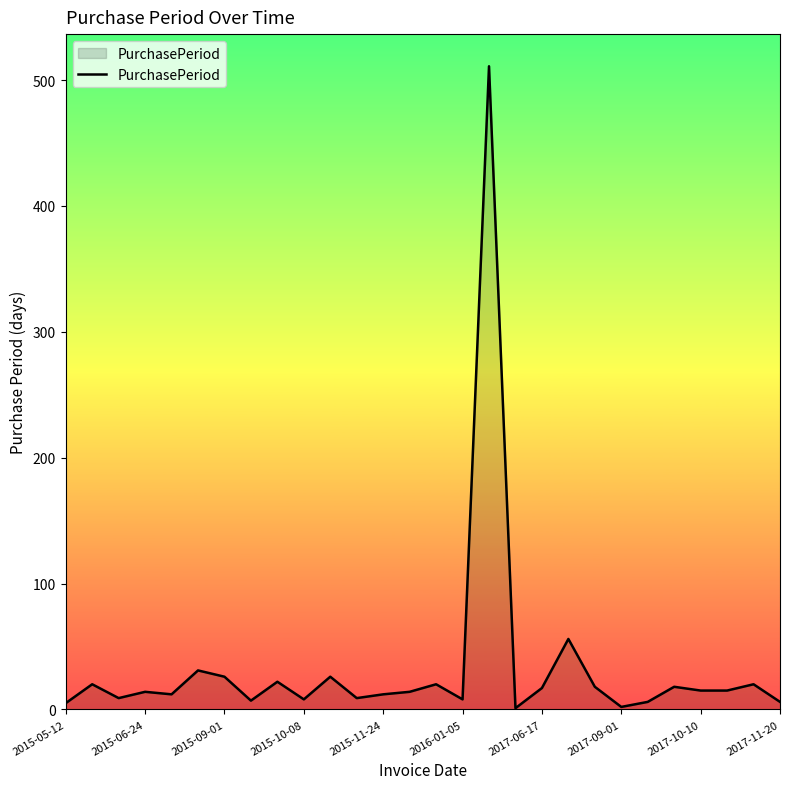

What is the greatest value displayed?

511